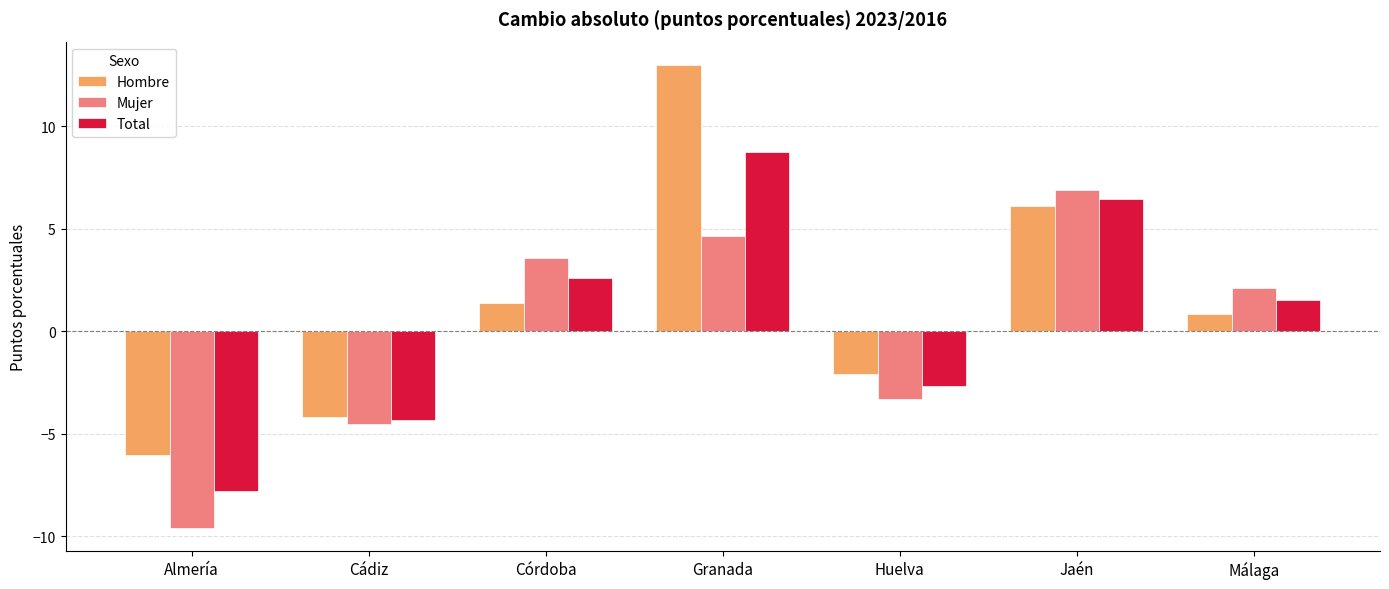

Which label corresponds to the smallest value in the chart?

Almería